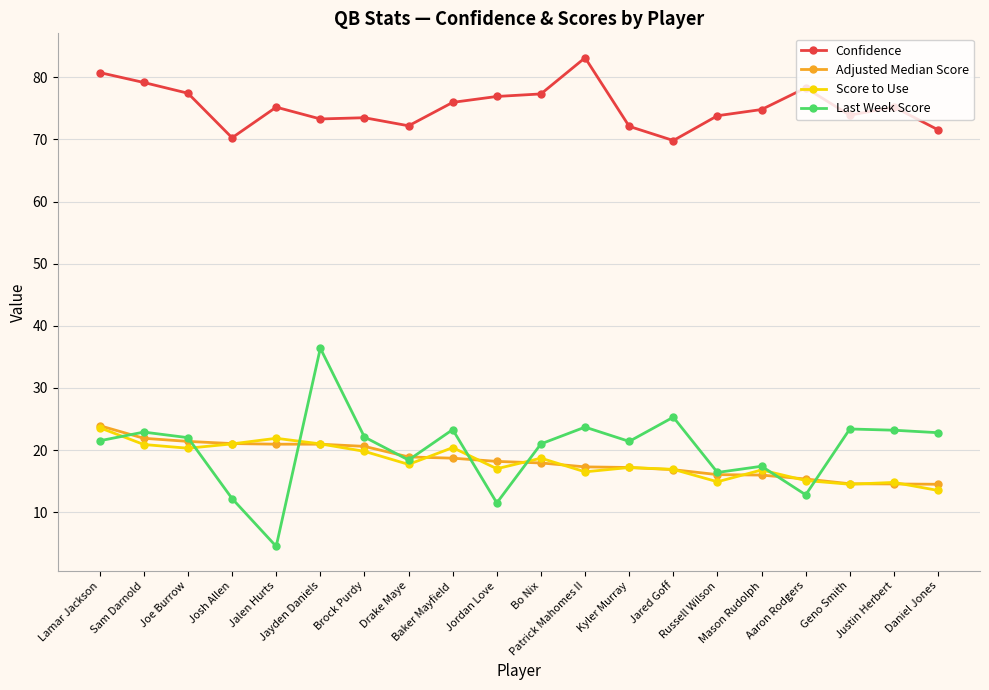

What is the maximum value for Last Week Score?

36.4